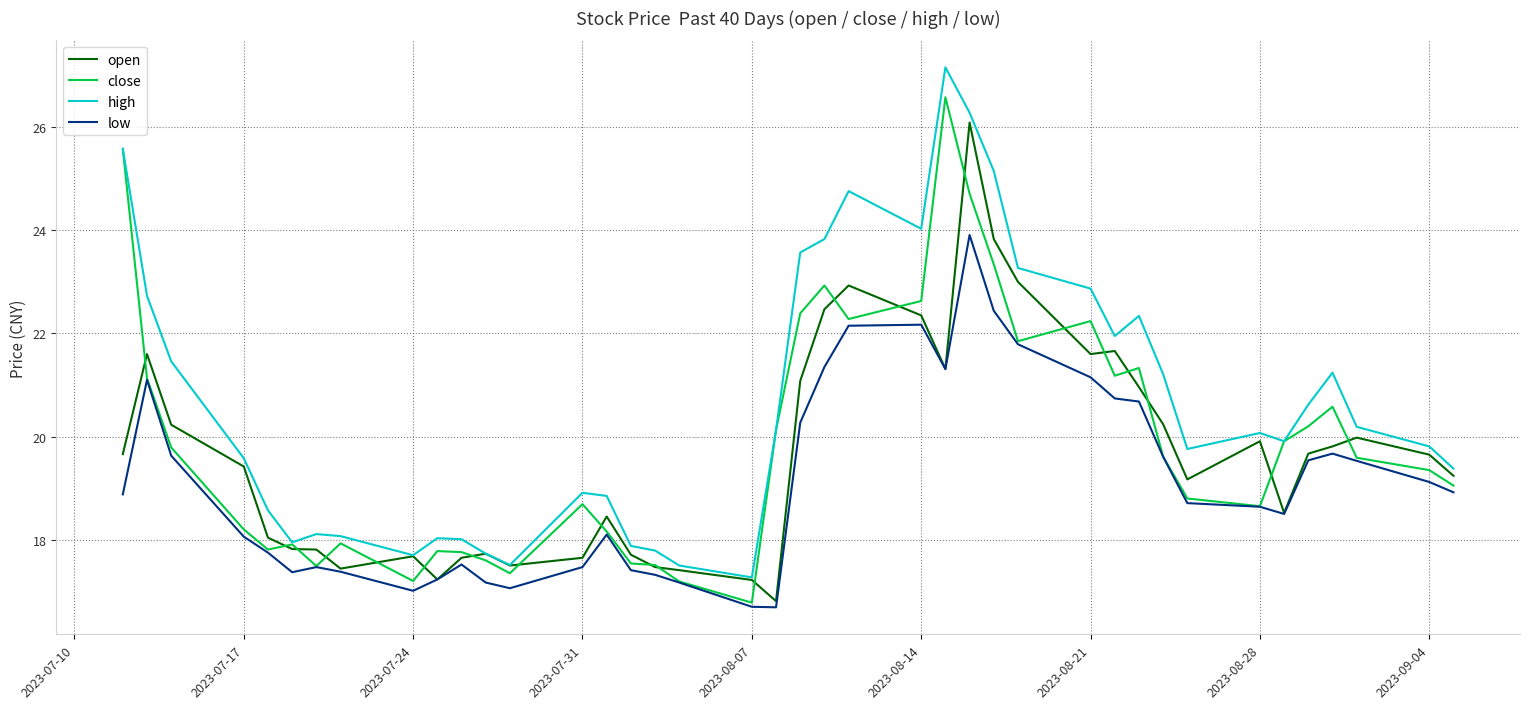

What is the minimum value shown in the chart?

16.7